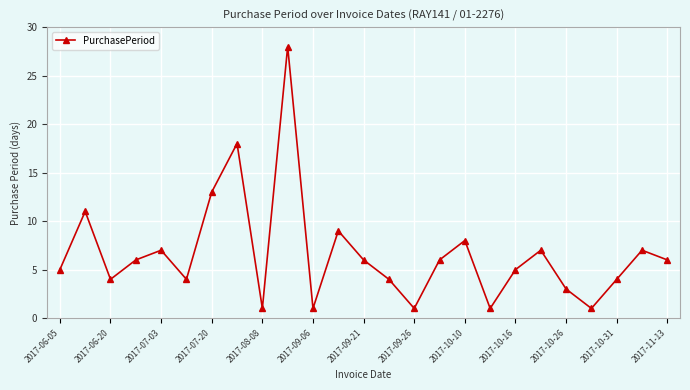

What is the average value?

7